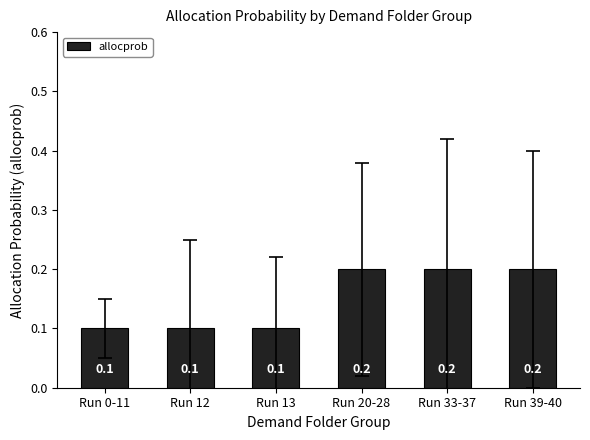

What is the change in value from Run 12 to Run 39-40?

+0.1